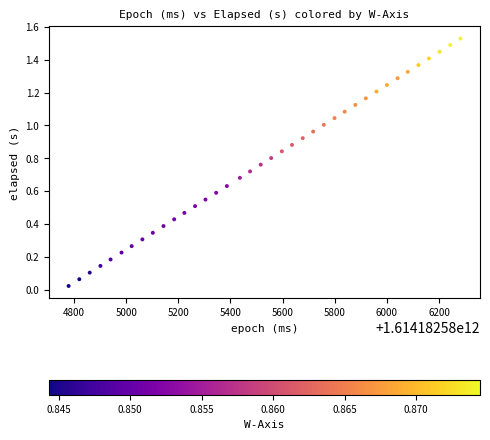

What is the range of X values (max minus min)?

1503.0